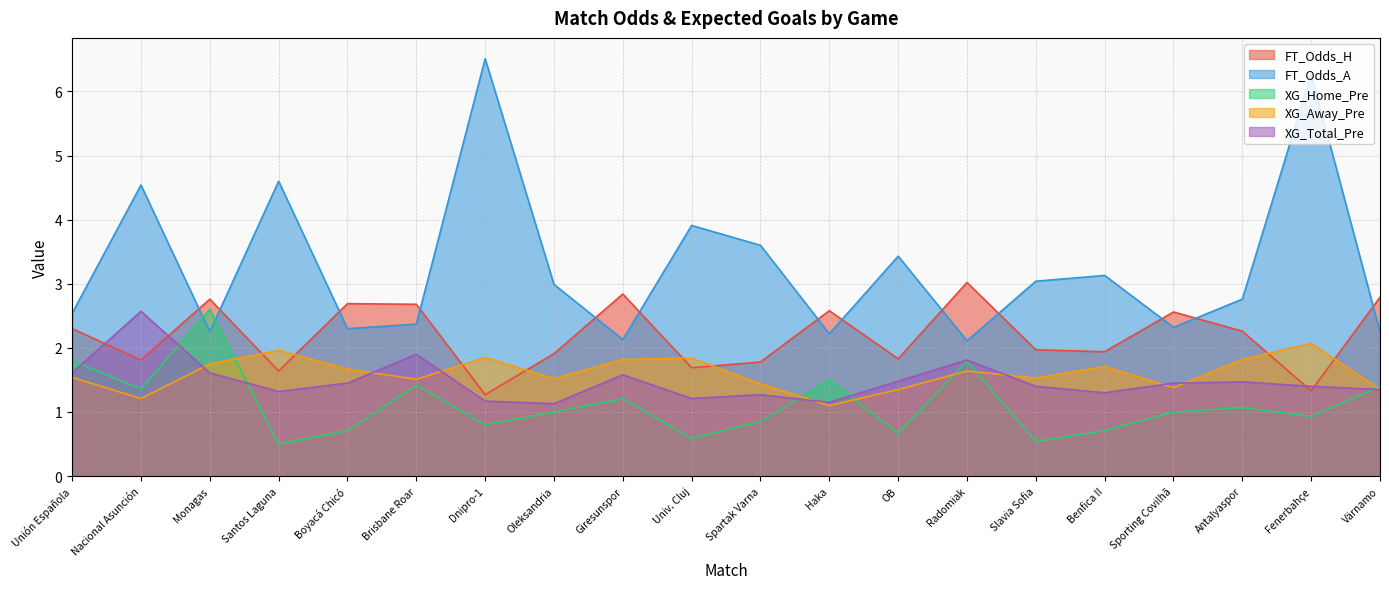

At which category does XG_Home_Pre reach its first local valley?

Nacional Asunción